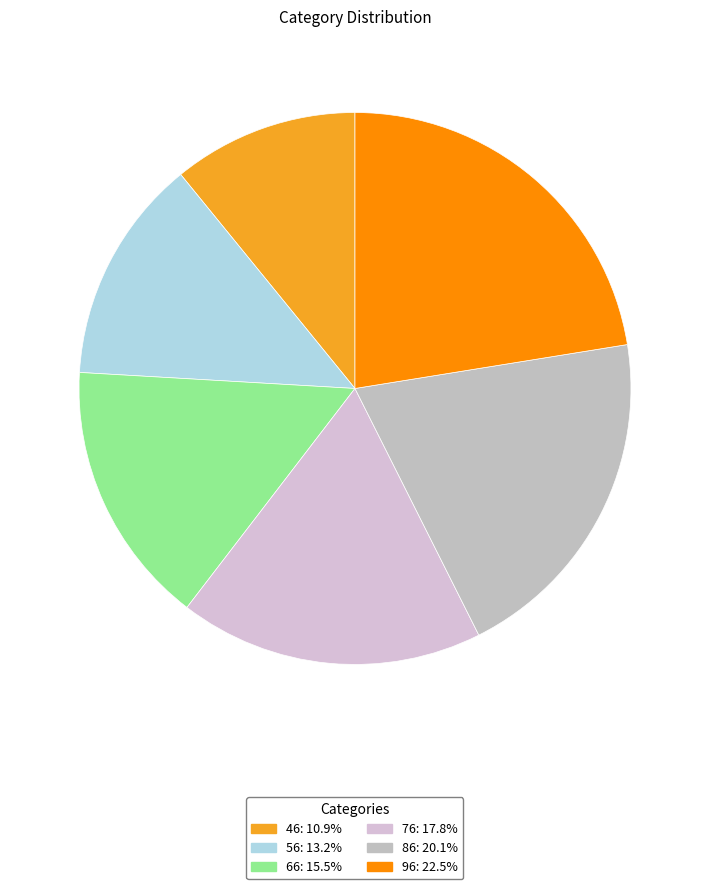

Does 76 represent more than half of the total?

No